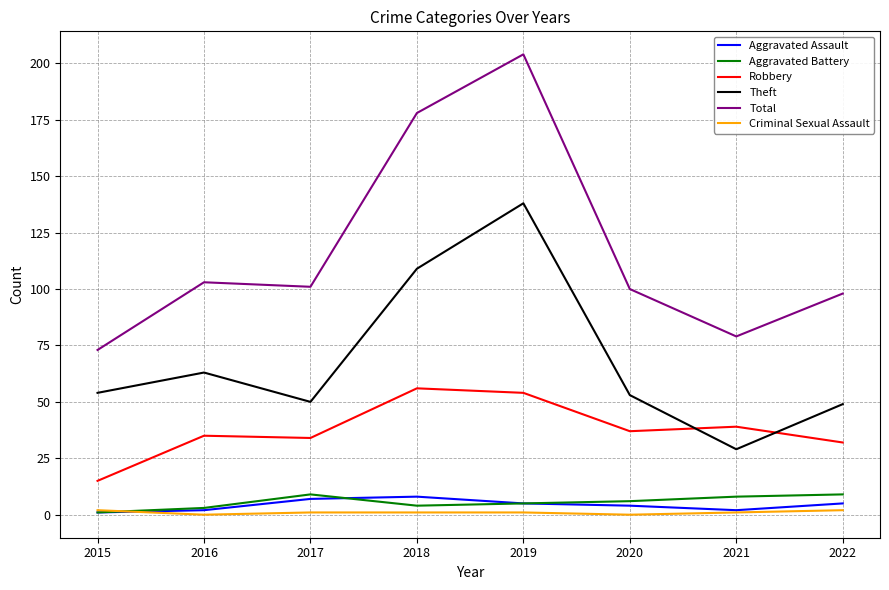

Where is Theft nearest to the value 83?

2016